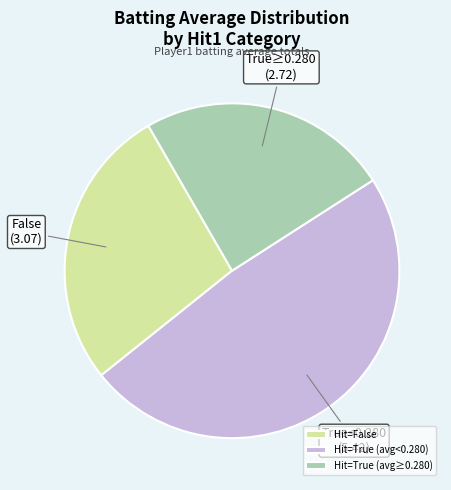

How many slices are in this pie chart?

3